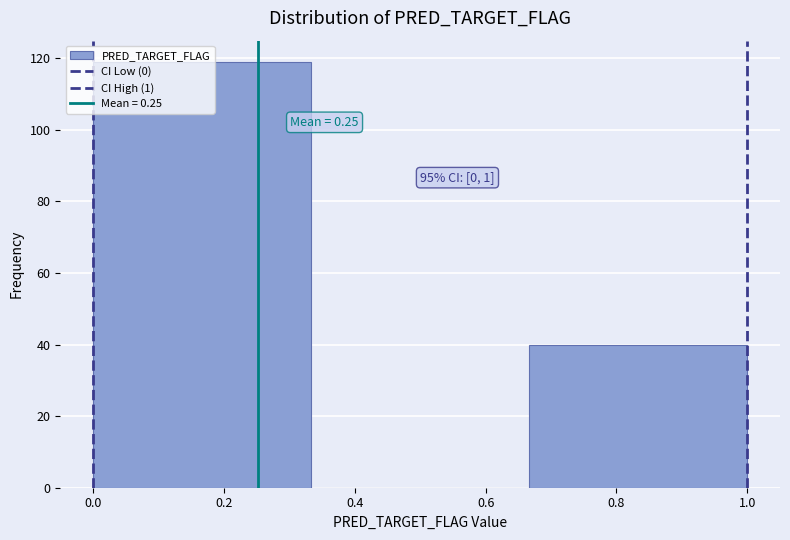

Which range on the x-axis has the tallest bar?

0.00 to 0.34